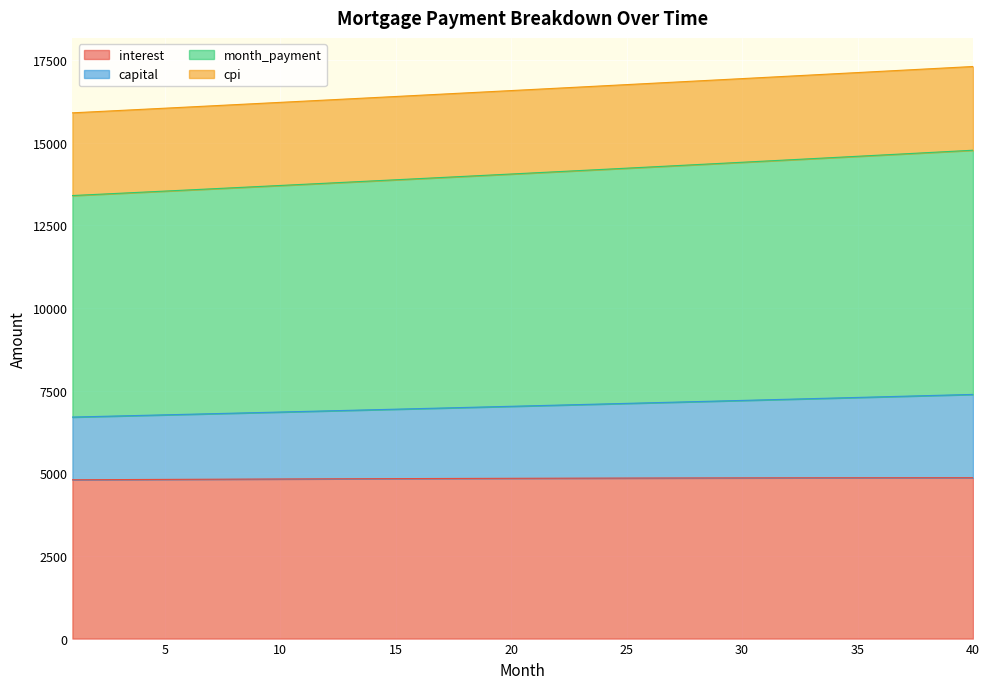

What is the highest value of the interest series?

4866.4